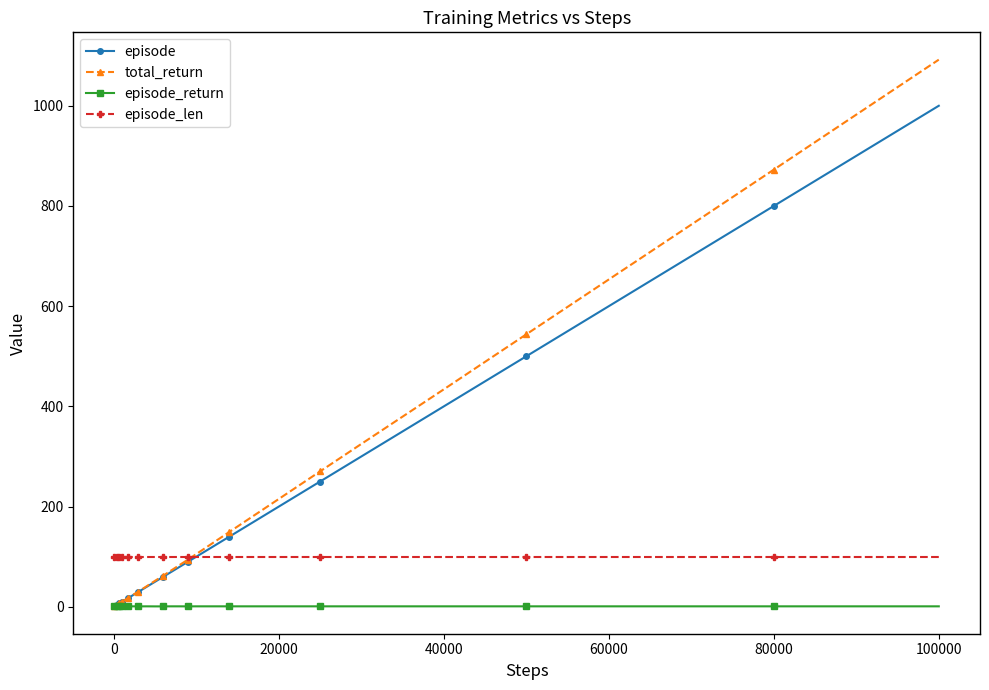

Which series has the widest spread of values?

total_return